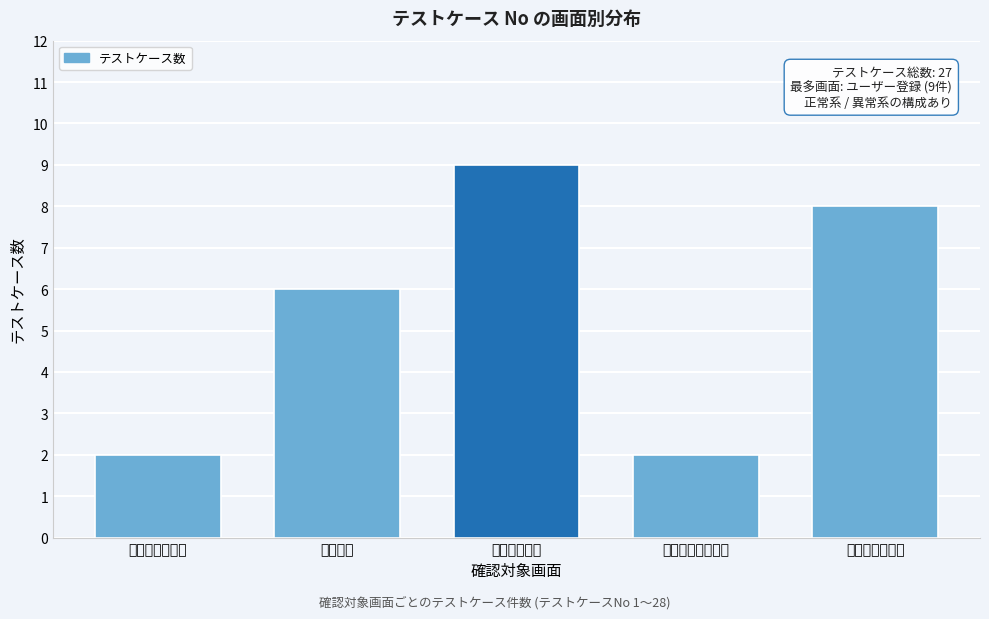

Reading left to right, extract all data points from this chart.

ランキング表示=2	ログイン=6	ユーザー登録=9	ポーカースタート=2	ポーカープレイ=8